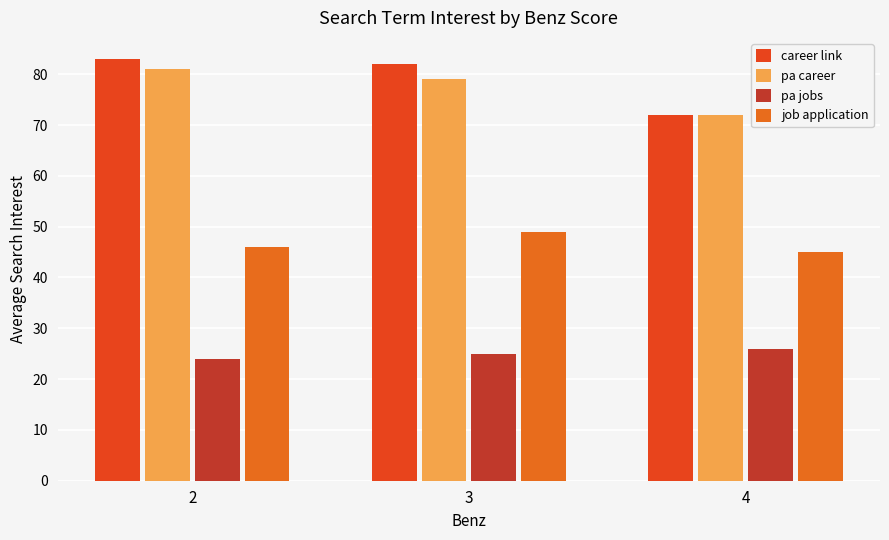

Reading left to right, what are all the values shown in this chart?

career link: 83	82	72
pa career: 81	79	72
pa jobs: 24	25	26
job application: 46	49	45